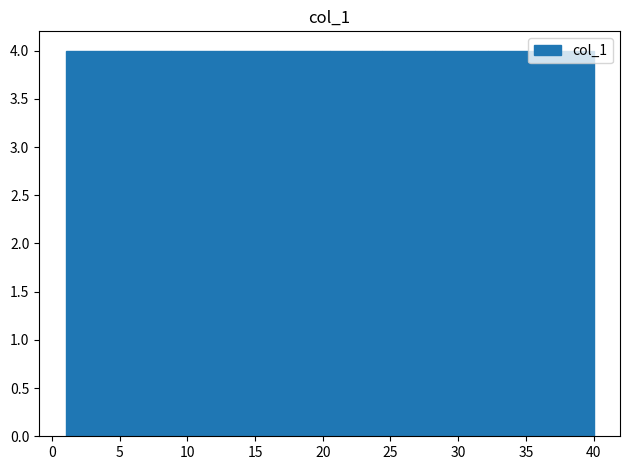

Reading left to right, transcribe this chart: for each bar, give the range it covers on the x-axis and its height. Neither the bar edges nor the heights are printed on the chart, so give them approximately, as read against the axes.

1.0 to 4.9: 4
4.9 to 8.8: 4
8.8 to 12.7: 4
12.7 to 16.6: 4
16.6 to 20.5: 4
20.5 to 24.4: 4
24.4 to 28.3: 4
28.3 to 32.2: 4
32.2 to 36.1: 4
36.1 to 40.0: 4